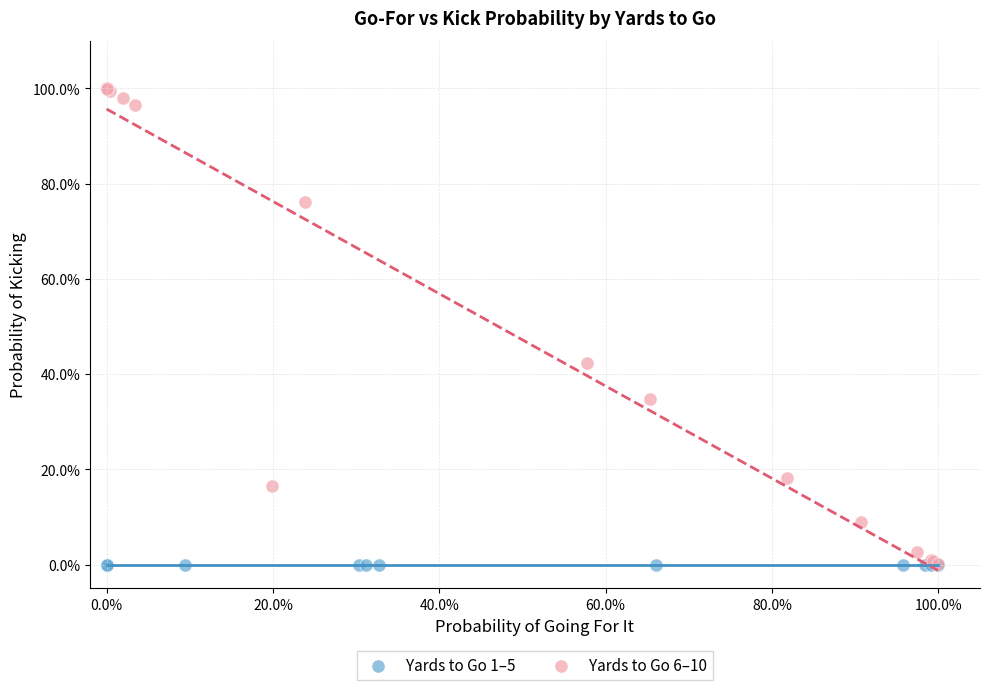

What are all the series names shown in the legend?

Yards to Go 1–5, Yards to Go 6–10